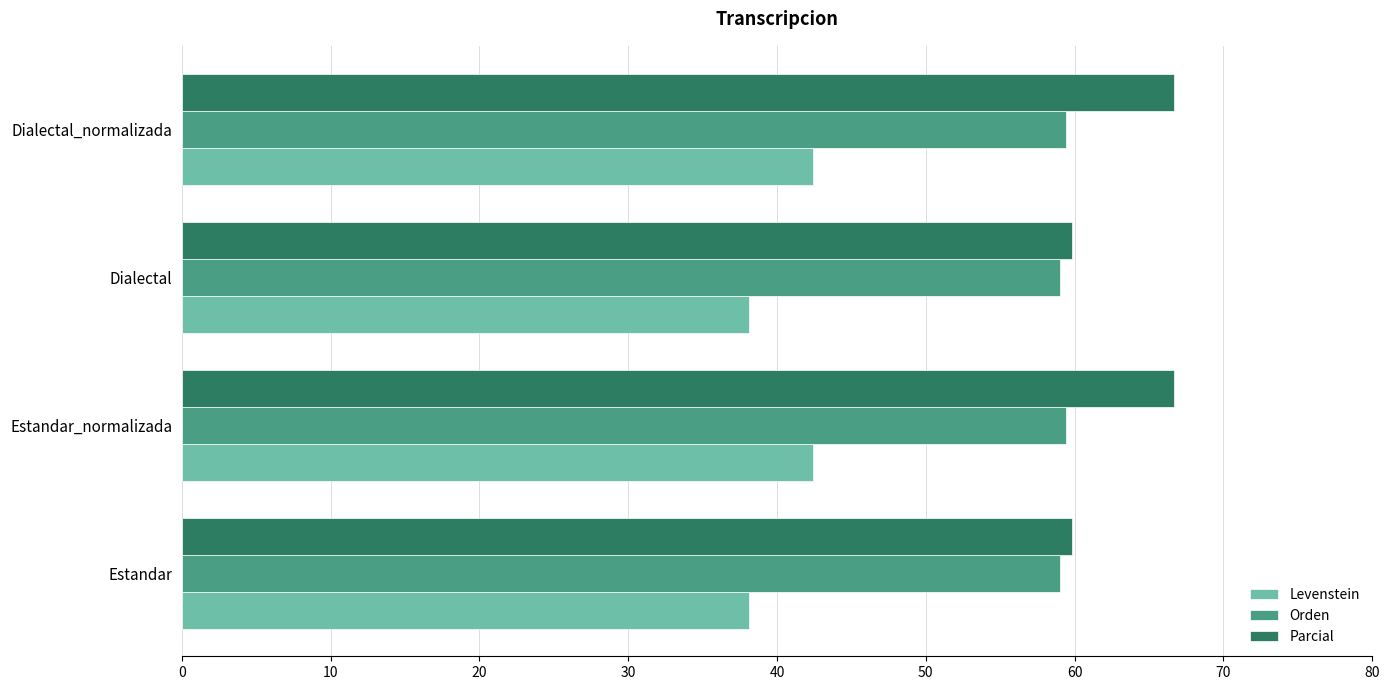

Rank the series by their average value, from lowest to highest.

Levenstein, Orden, Parcial